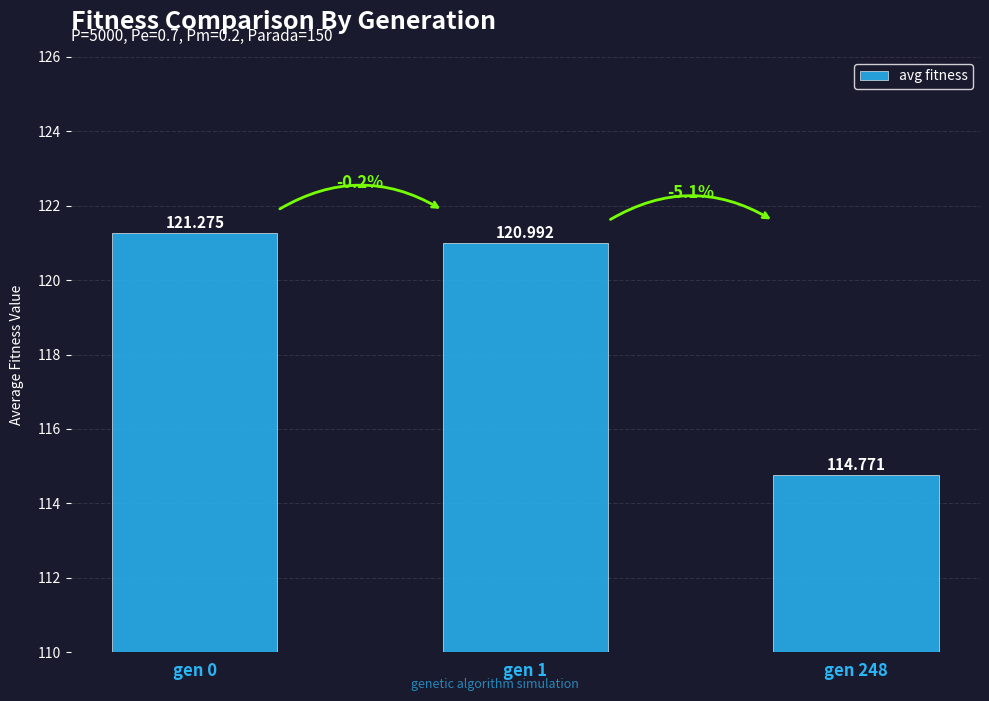

True or false: the data shows 114.8 at gen 248.

True